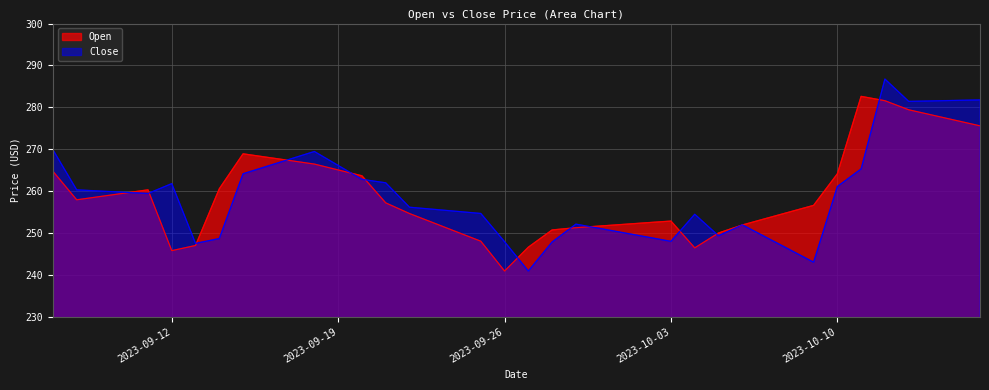

Reading right to left, transcribe all the data shown in this chart.

Open: 2023-10-16=275.6	2023-10-15=276.9	2023-10-14=278.1	2023-10-13=279.4	2023-10-12=281.6	2023-10-11=282.6	2023-10-10=264.1	2023-10-09=256.6	2023-10-08=255.0	2023-10-07=253.5	2023-10-06=251.9	2023-10-05=250.0	2023-10-04=246.4	2023-10-03=252.8	2023-10-02=252.4	2023-10-01=252.0	2023-09-30=251.6	2023-09-29=251.2	2023-09-28=250.7	2023-09-27=246.6	2023-09-26=240.9	2023-09-25=248.0	2023-09-24=250.2	2023-09-23=252.4	2023-09-22=254.6	2023-09-21=257.2	2023-09-20=263.6	2023-09-19=265.0	2023-09-18=266.4	2023-09-17=267.3	2023-09-16=268.1	2023-09-15=268.9	2023-09-14=260.5	2023-09-13=247.0	2023-09-12=245.8	2023-09-11=260.3	2023-09-10=259.5	2023-09-09=258.7	2023-09-08=257.9	2023-09-07=264.7
Close: 2023-10-16=281.8	2023-10-15=281.6	2023-10-14=281.5	2023-10-13=281.4	2023-10-12=286.8	2023-10-11=265.3	2023-10-10=261.1	2023-10-09=243.0	2023-10-08=246.0	2023-10-07=249.0	2023-10-06=251.9	2023-10-05=249.3	2023-10-04=254.5	2023-10-03=248.0	2023-10-02=249.0	2023-10-01=250.1	2023-09-30=251.1	2023-09-29=252.1	2023-09-28=247.8	2023-09-27=240.9	2023-09-26=247.9	2023-09-25=254.7	2023-09-24=255.2	2023-09-23=255.7	2023-09-22=256.1	2023-09-21=262.0	2023-09-20=262.8	2023-09-19=266.1	2023-09-18=269.4	2023-09-17=267.7	2023-09-16=265.9	2023-09-15=264.1	2023-09-14=248.7	2023-09-13=247.5	2023-09-12=261.8	2023-09-11=259.4	2023-09-10=259.7	2023-09-09=260.0	2023-09-08=260.3	2023-09-07=269.9